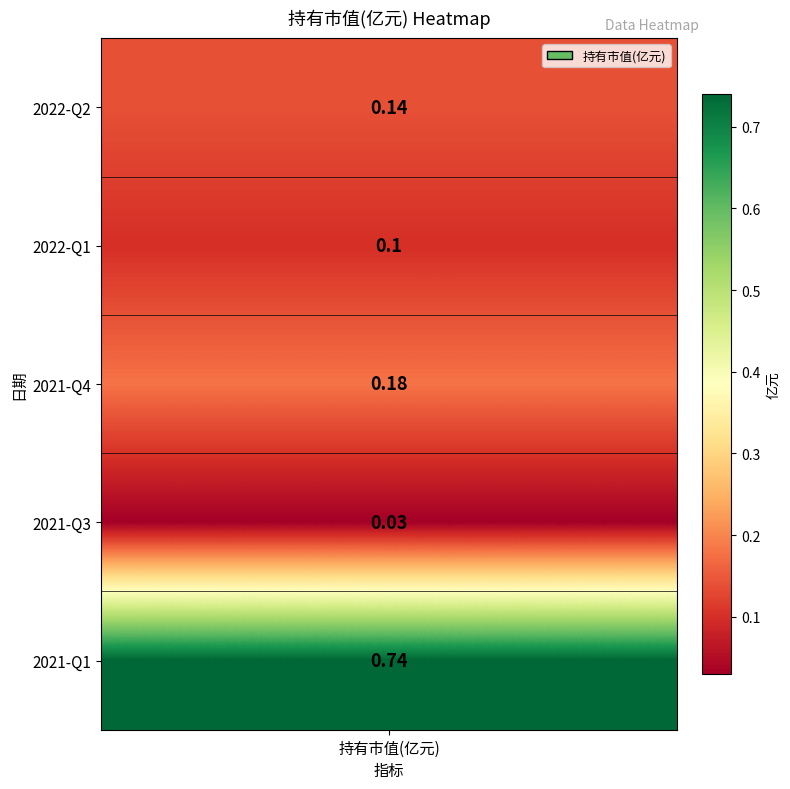

What is the difference between the second highest and second lowest values?

0.1